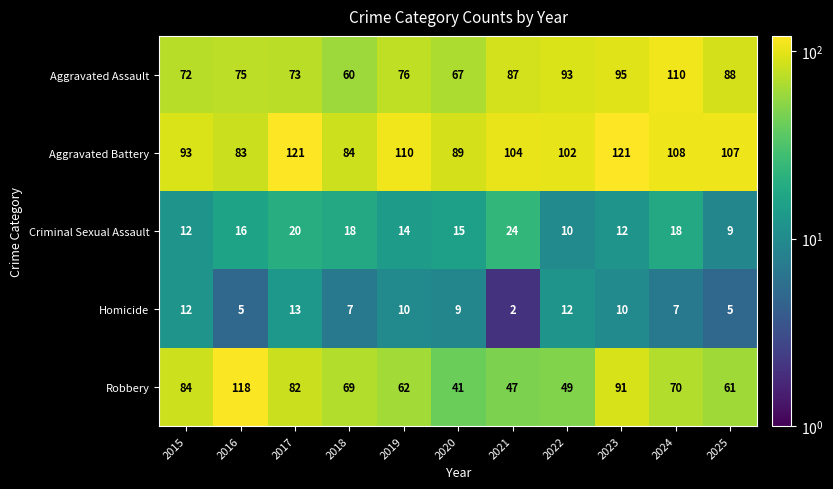

At which category does the chart reach its minimum across all series?

2021